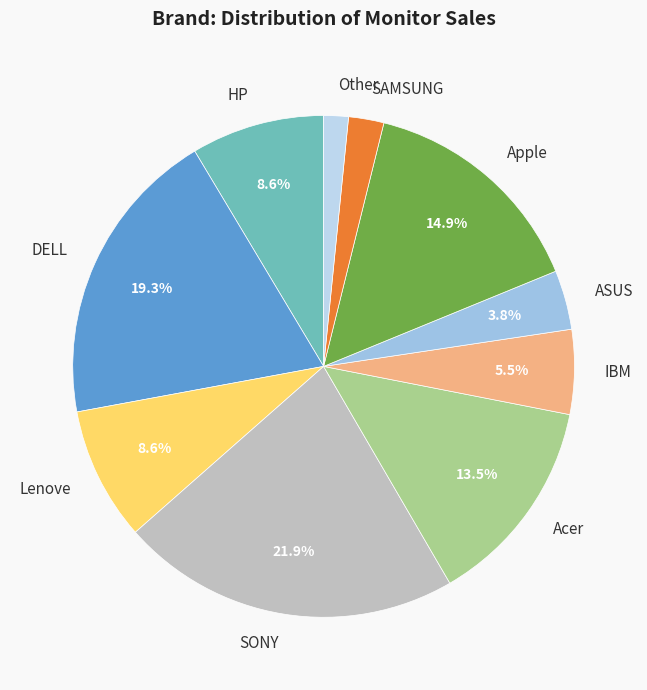

What is the total percentage of Acer and IBM?

19.0%